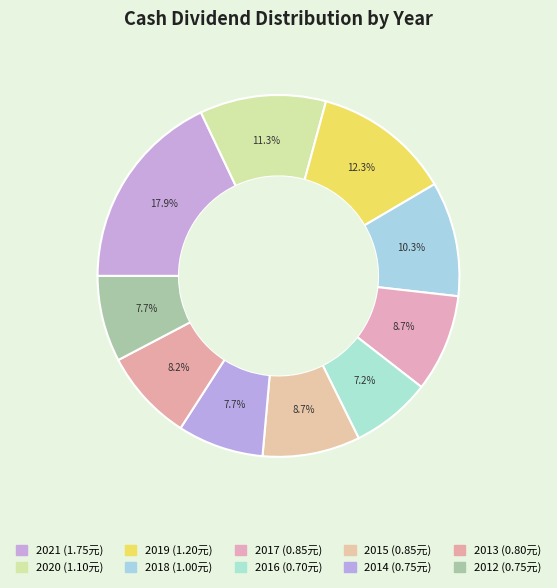

Does any single category account for the majority?

No